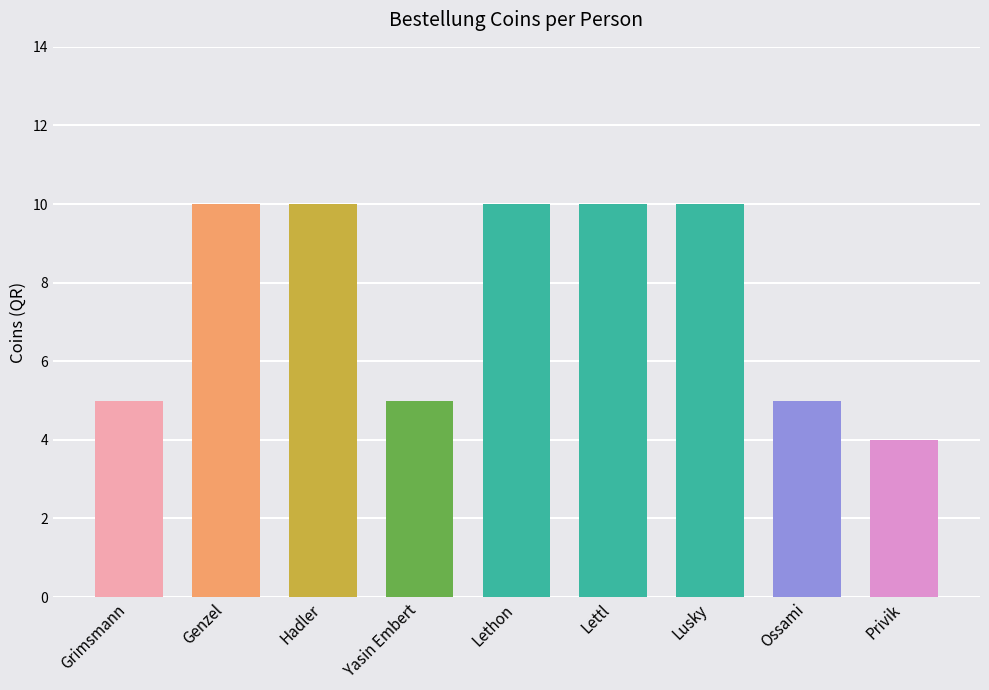

What is the label of the 3rd bar from the right?

Lusky